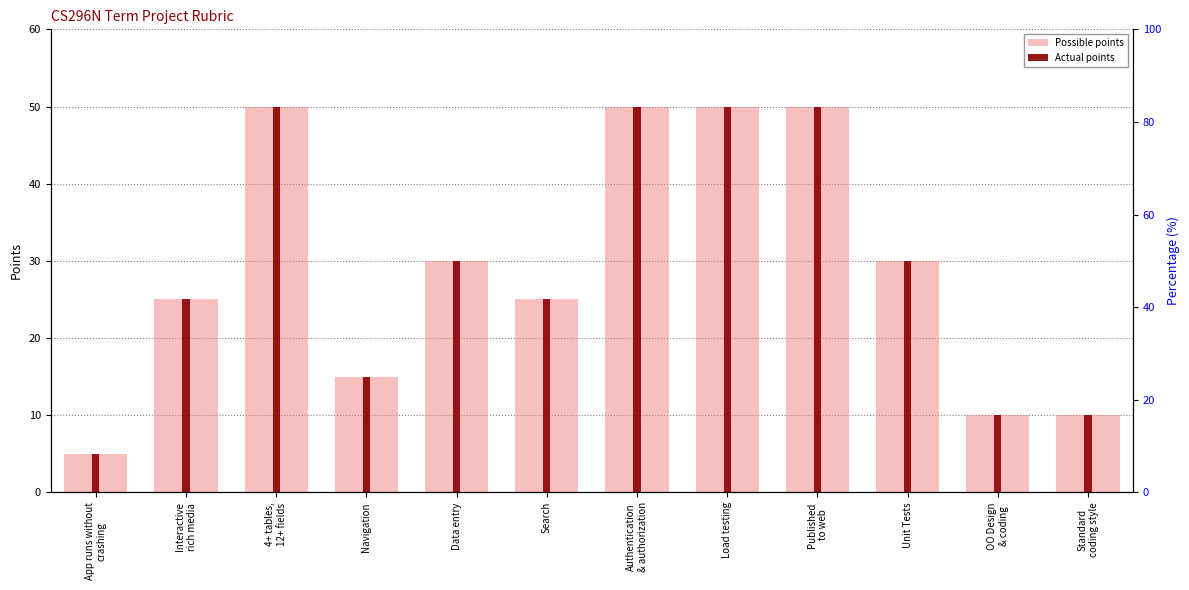

Where is Possible points nearest to the value 27?

Interactive
rich media